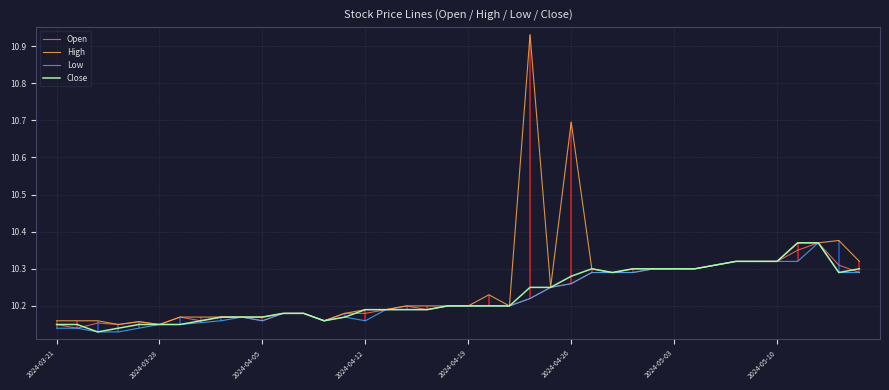

Is the value of Open at 9 greater than the value of Low at 2024-03-28?

Yes